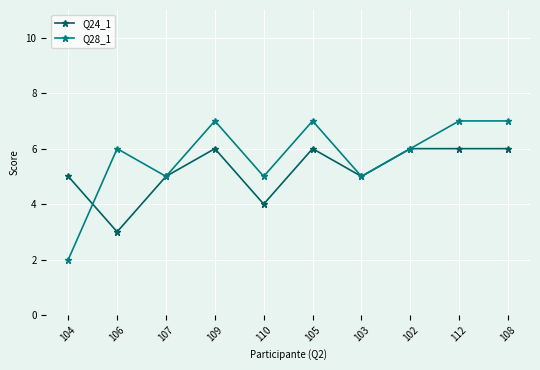

What are all the series names shown in the legend?

Q24_1, Q28_1